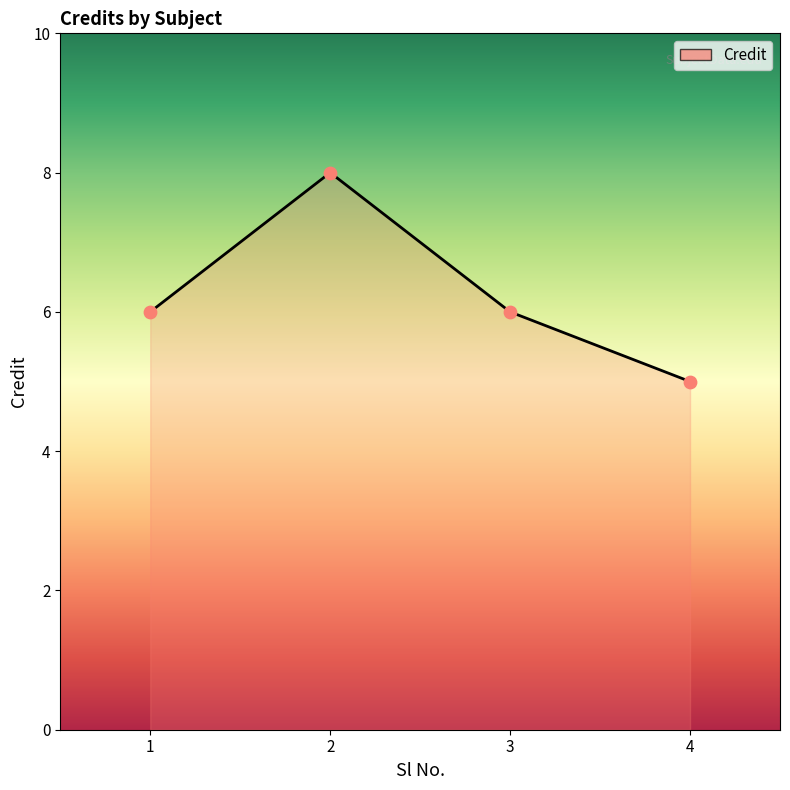

Which has a higher value, 4 or 3?

3